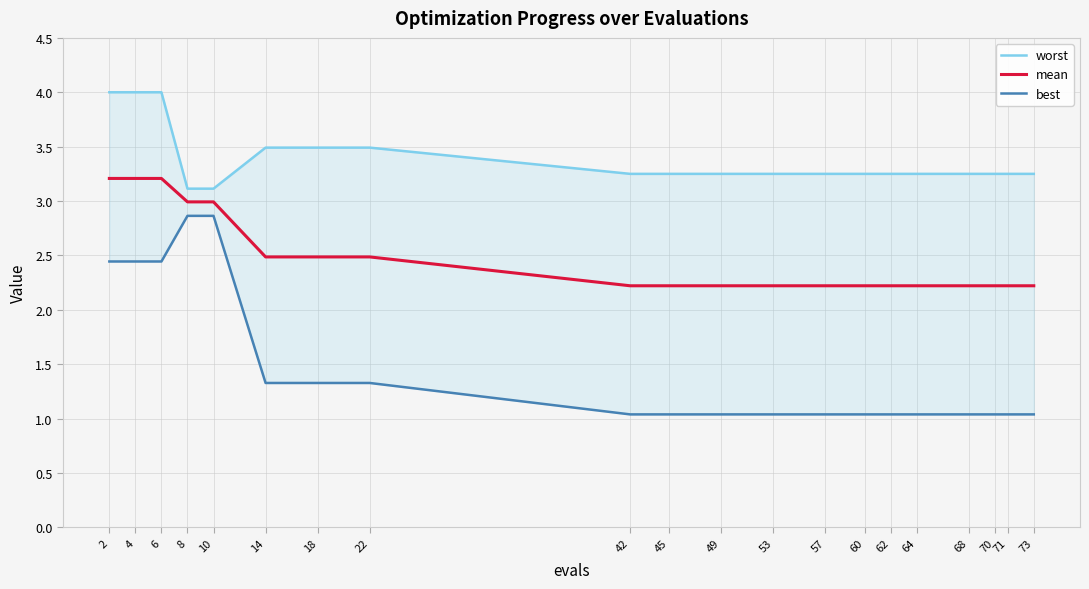

At which label is best closest to 1?

42